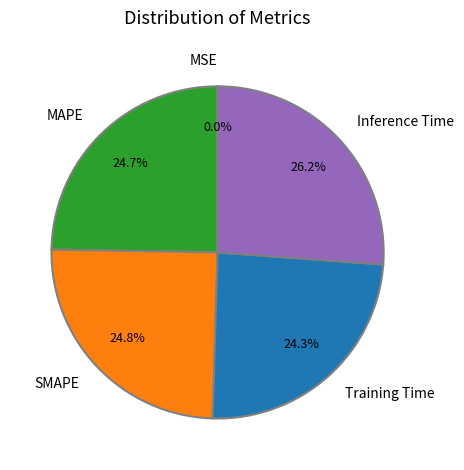

The SMAPE slice represents 19% of the pie. True or false?

False